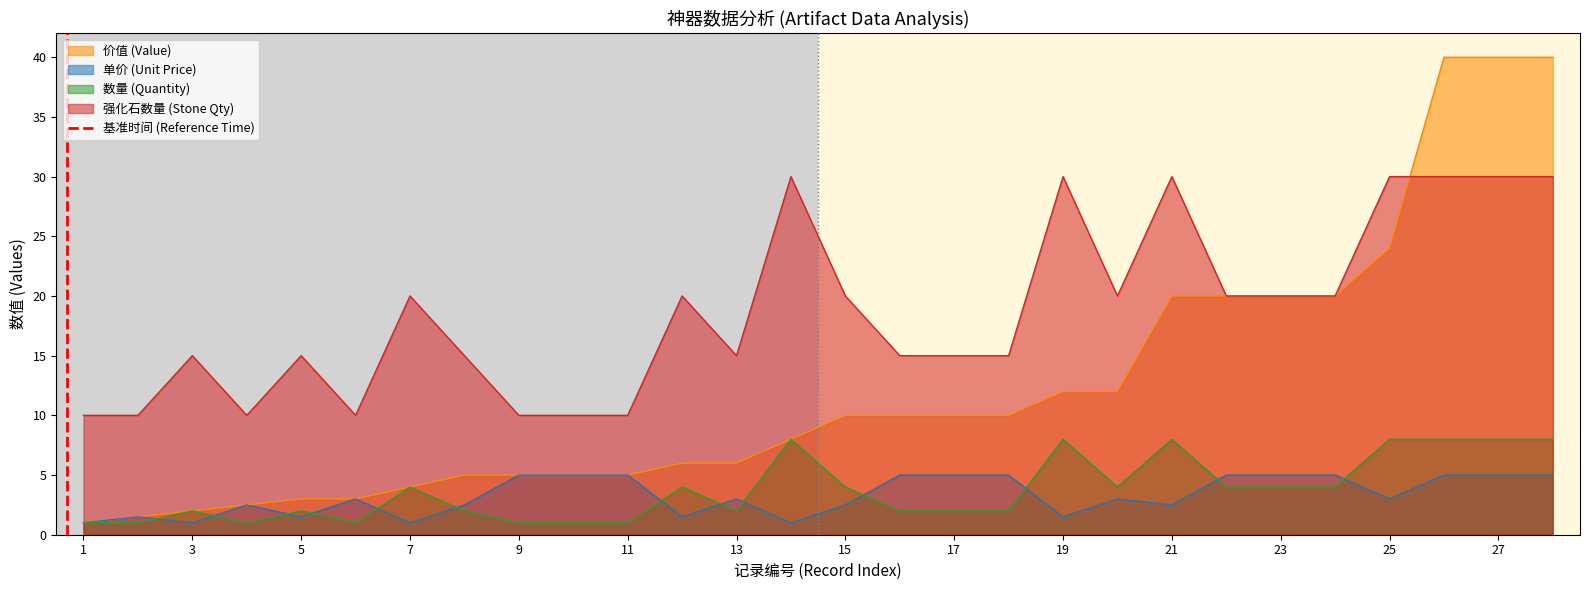

True or false: 强化石数量 (Stone Qty) has a value of 31.6 at 7.

False